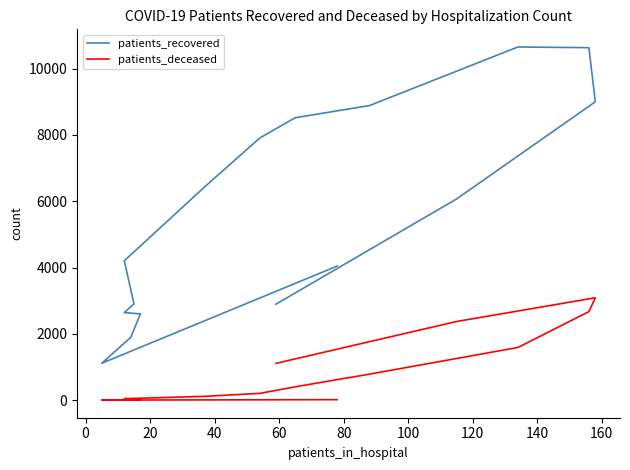

How many lines are shown in the chart?

2